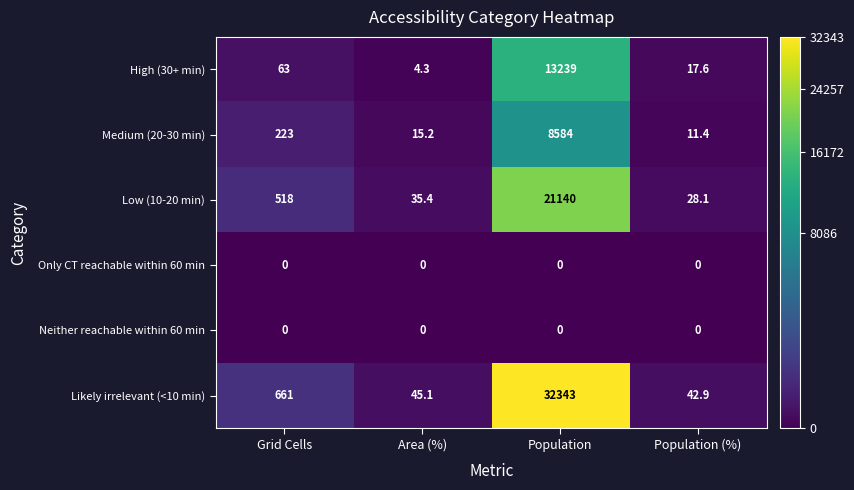

How many data points in Medium (20-30 min) are less than 223?

2